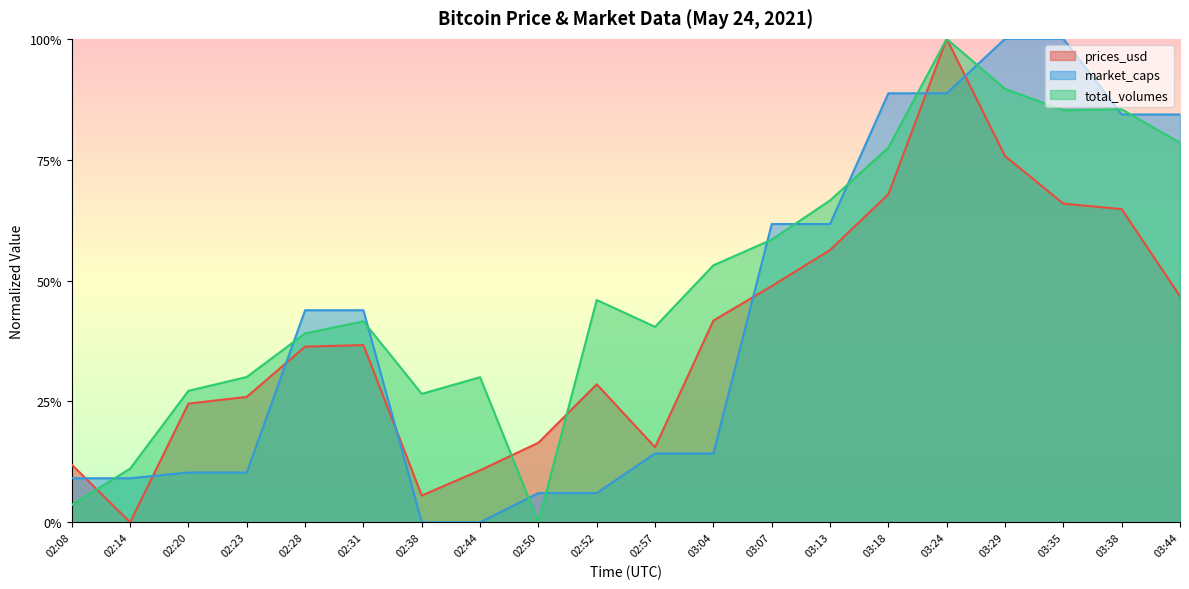

True or false: prices_usd and market_caps cross at least once.

True